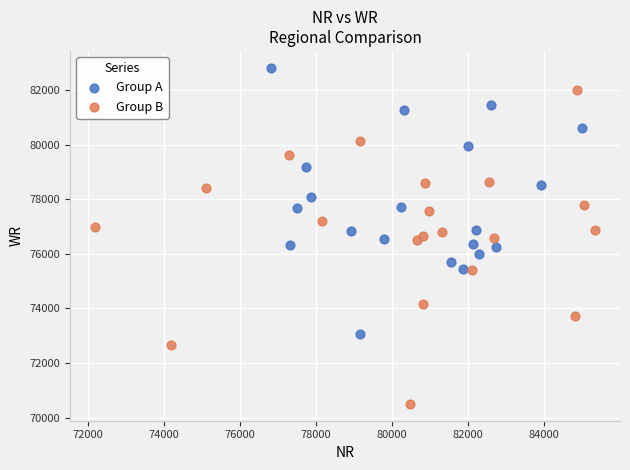

Which series has the widest spread of Y values?

Group B